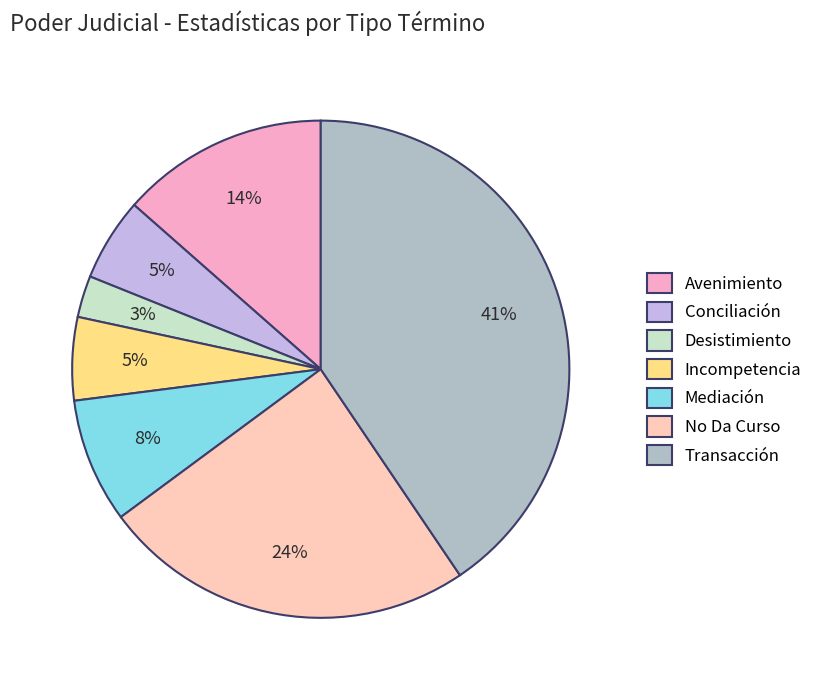

What percentage is the Transacción slice, to the nearest percent?

41%